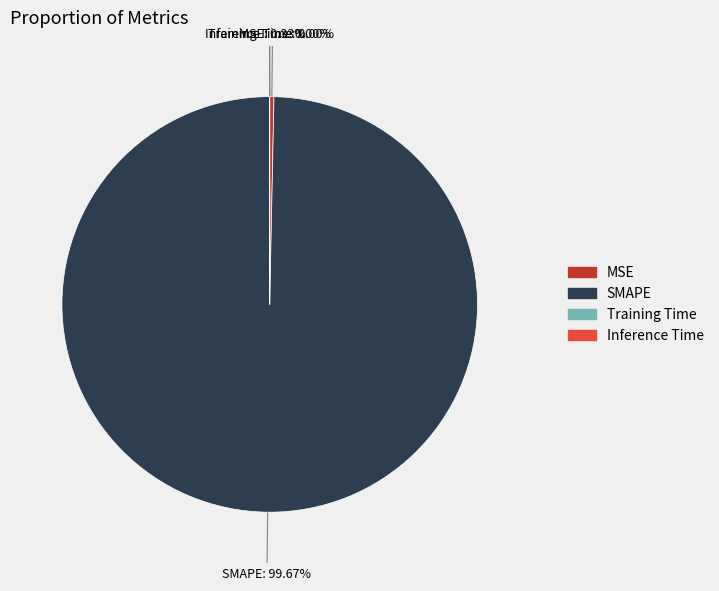

Does SMAPE account for over 50% of the chart?

Yes